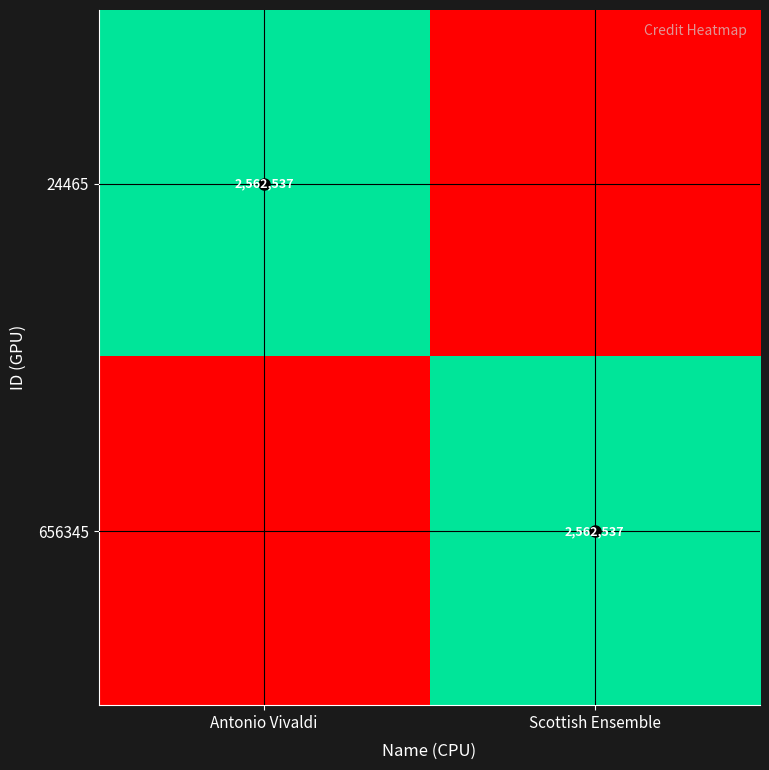

Count the number of categories in the chart.

2